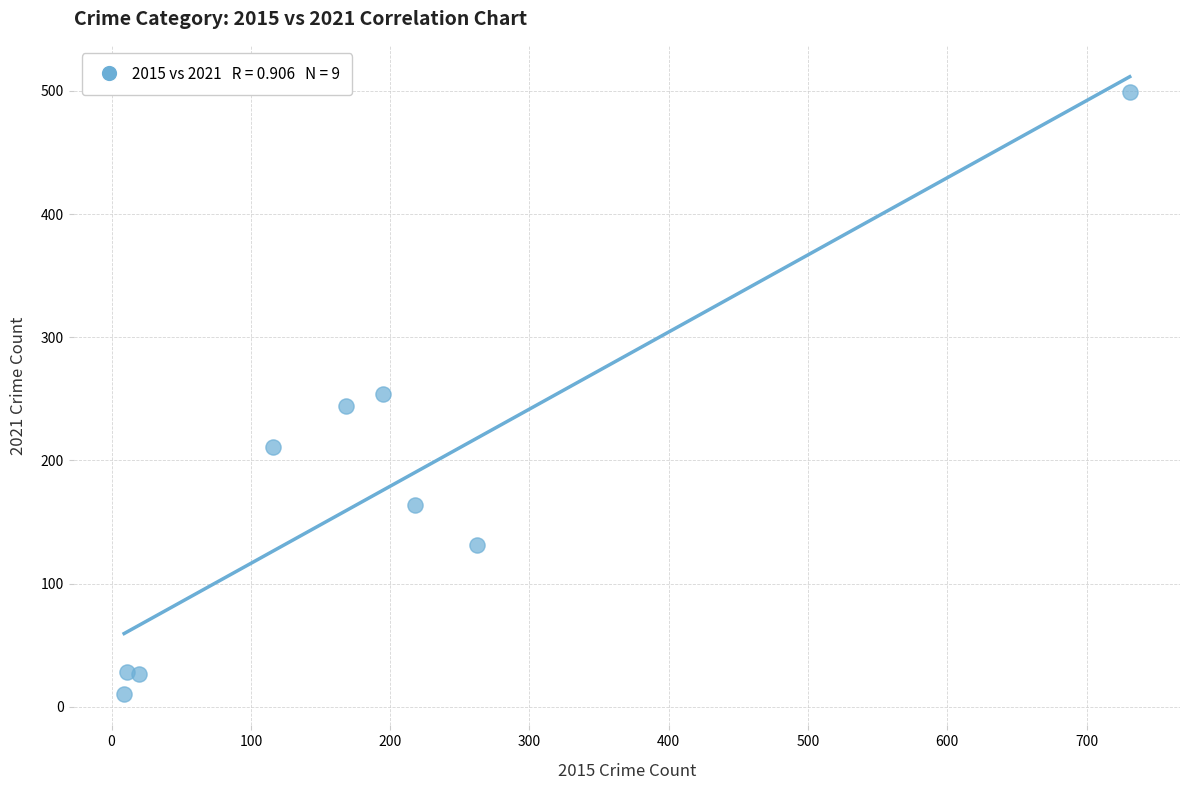

What is the average X value?

192